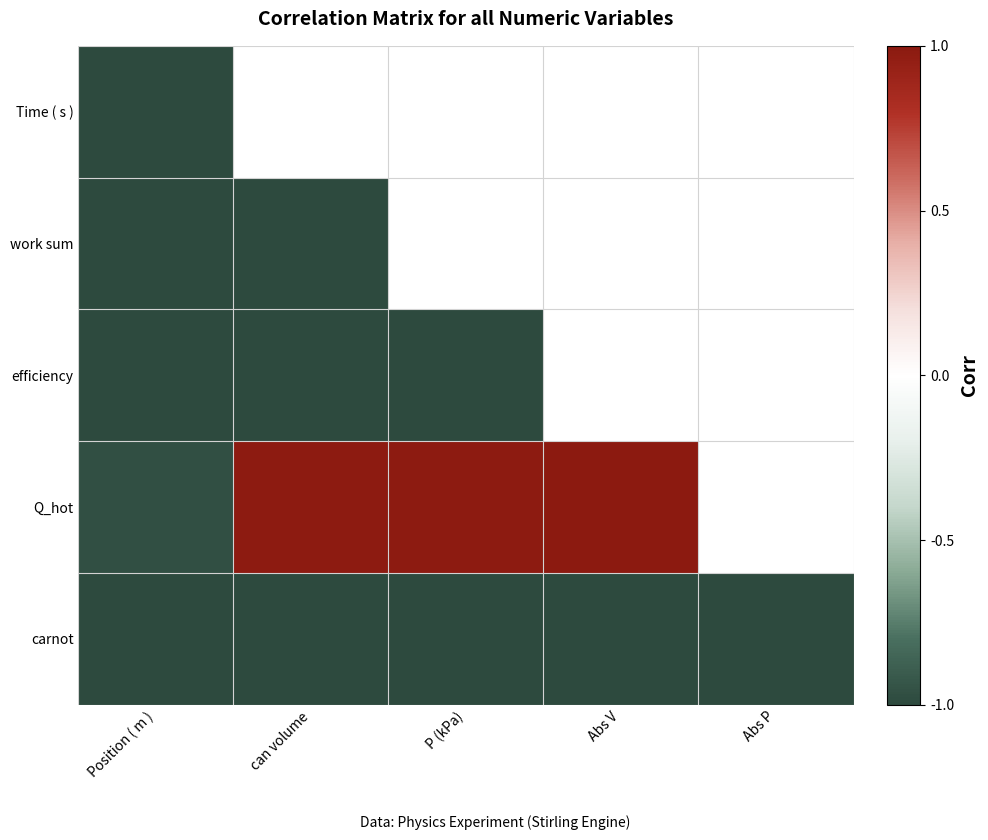

At how many categories does at least one series exceed 0?

3